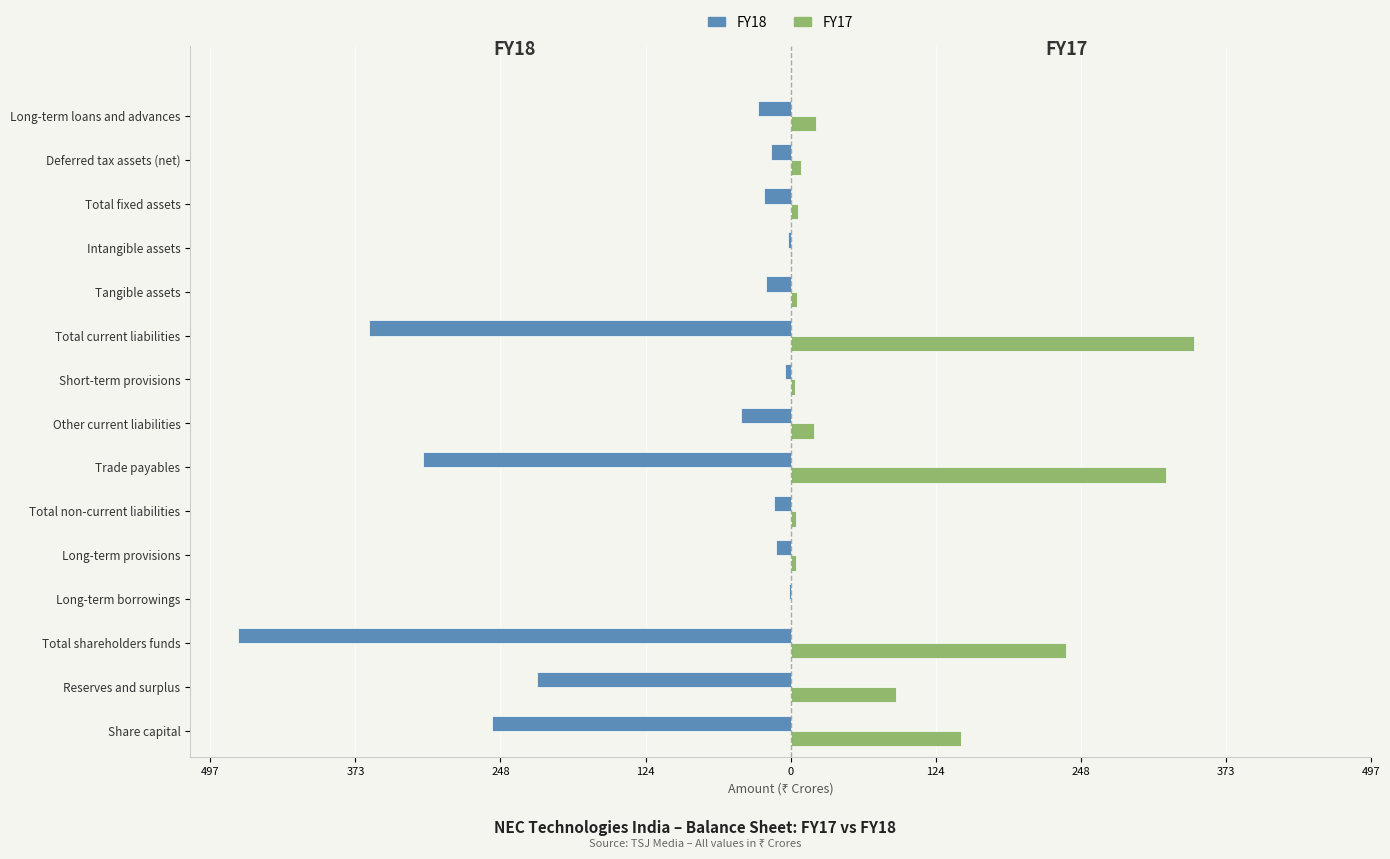

What are all the series names shown in the legend?

FY18, FY17